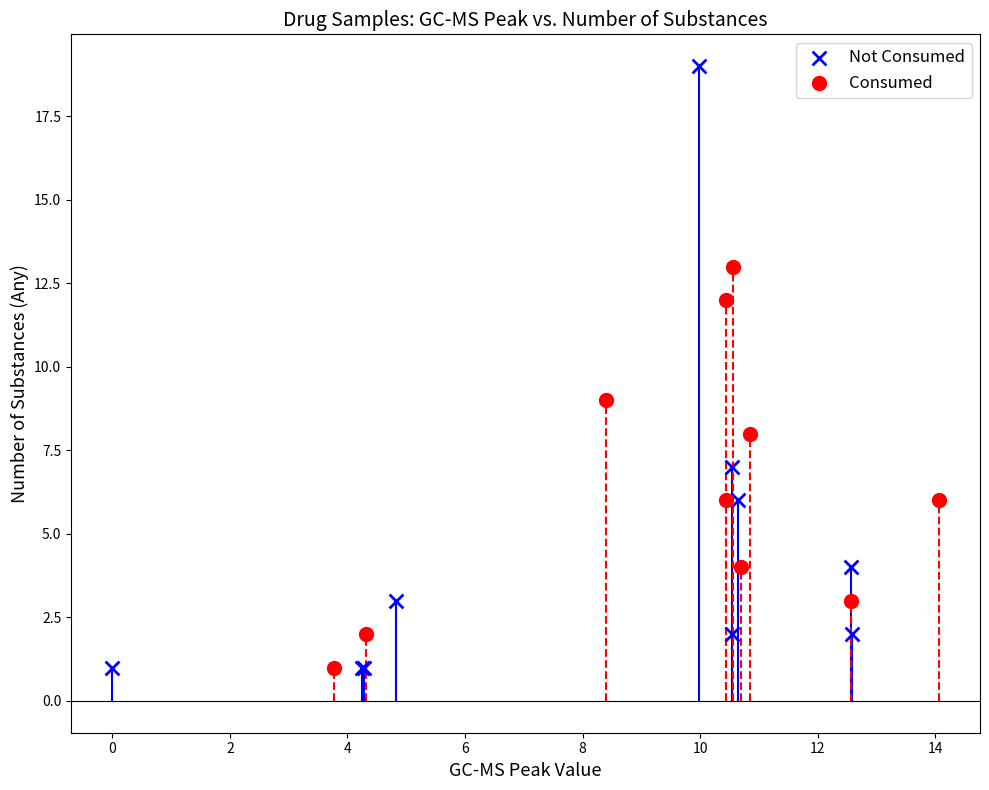

Which series has the widest spread of Y values?

Not Consumed